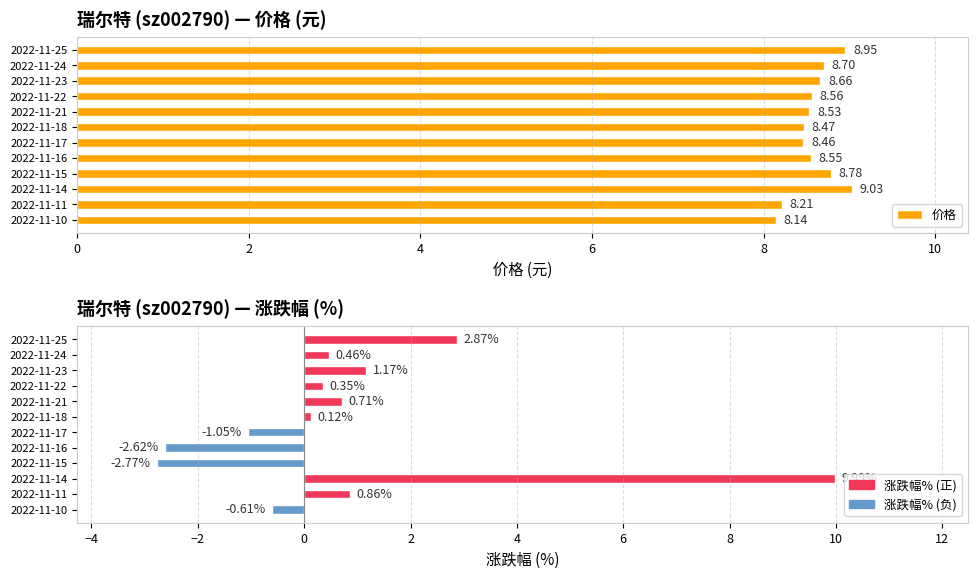

Between 2022-11-24 and 2022-11-11, which series saw the biggest shift?

价格